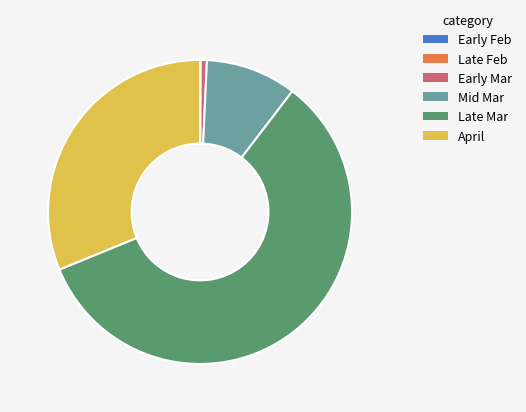

Between Mid Mar and April, which is larger?

April